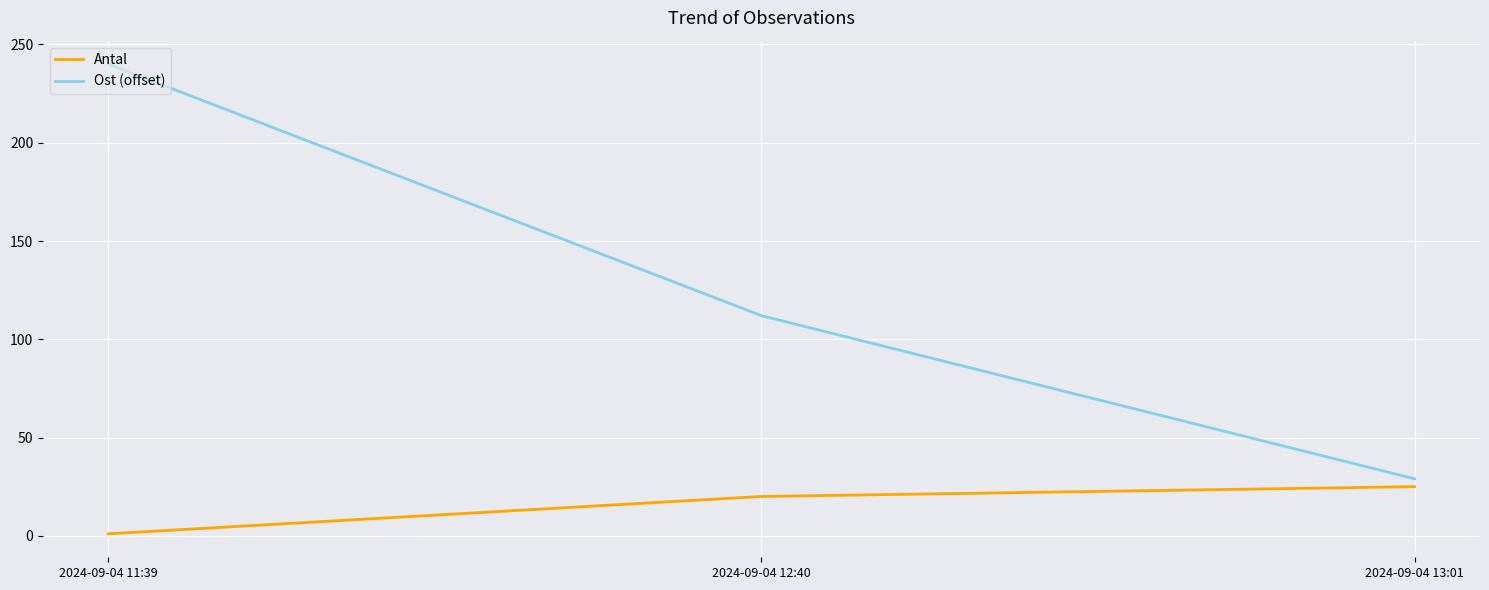

At which label does Ost (offset) reach its minimum?

2024-09-04 13:01